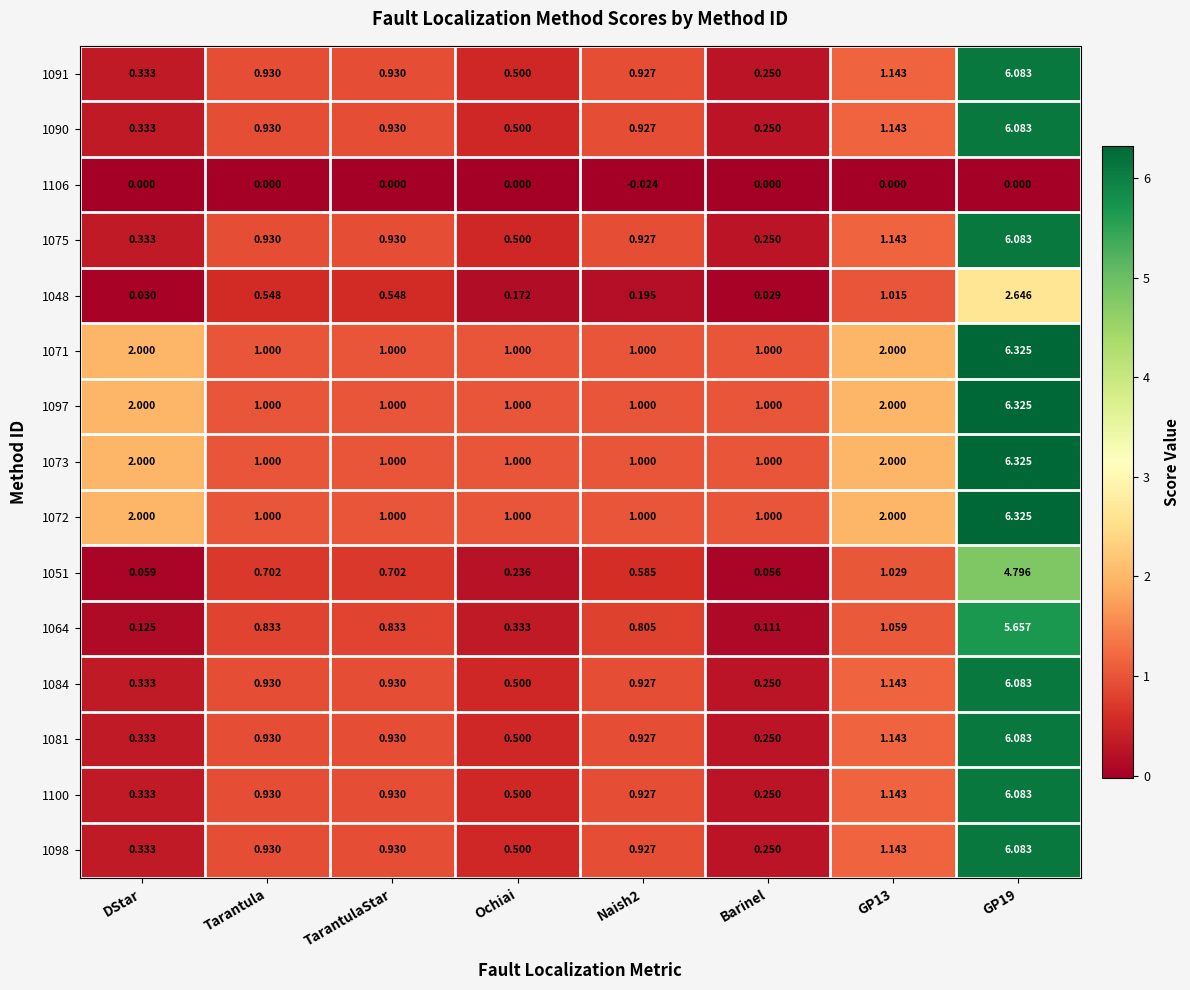

At which label does 1100 reach its minimum?

Barinel